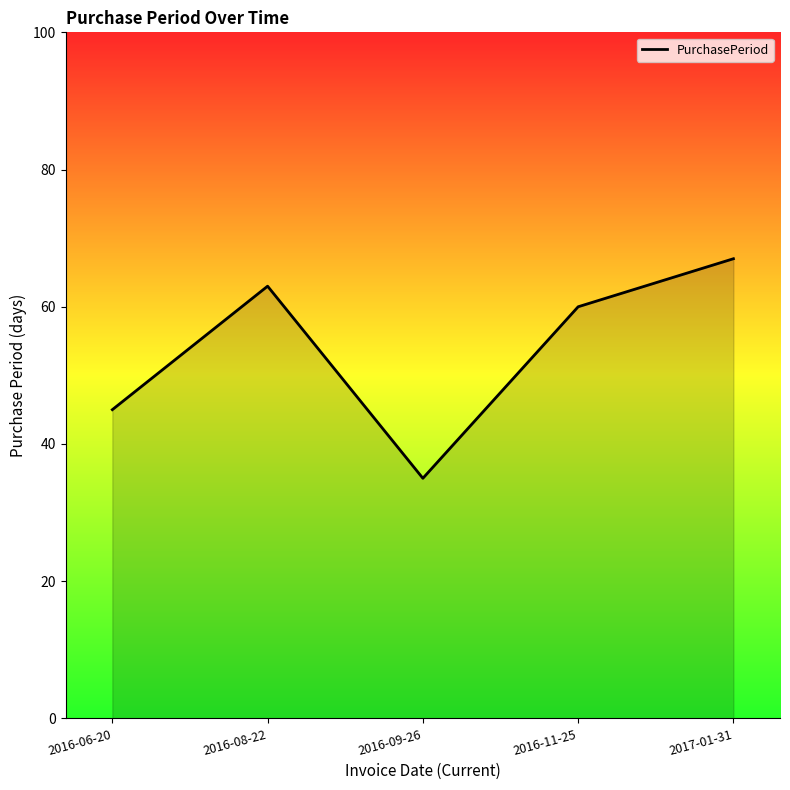

At which label is the value closest to 51?

2016-06-20